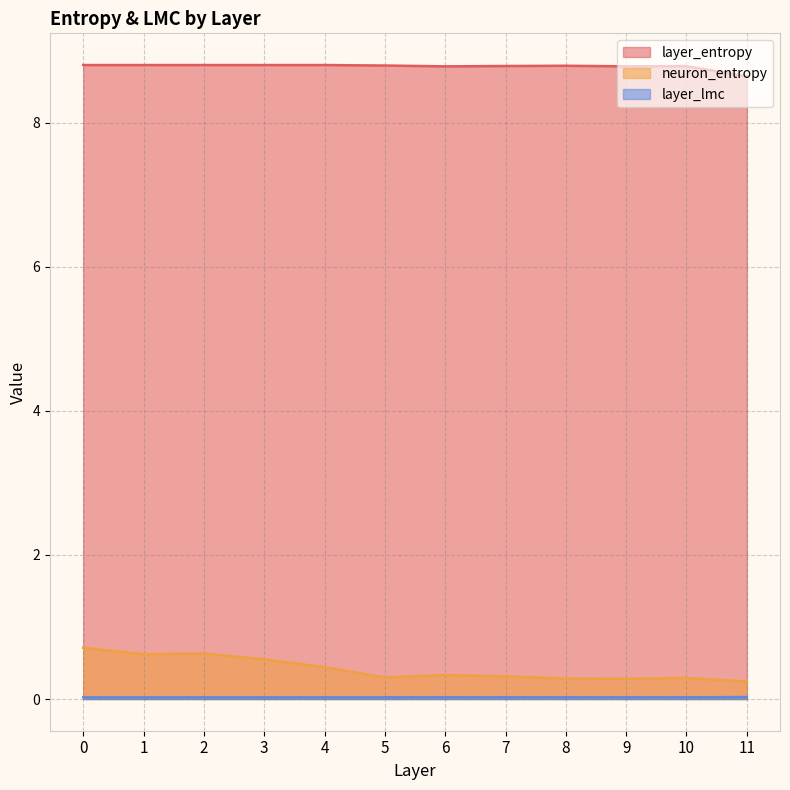

How many lines are shown in the chart?

3